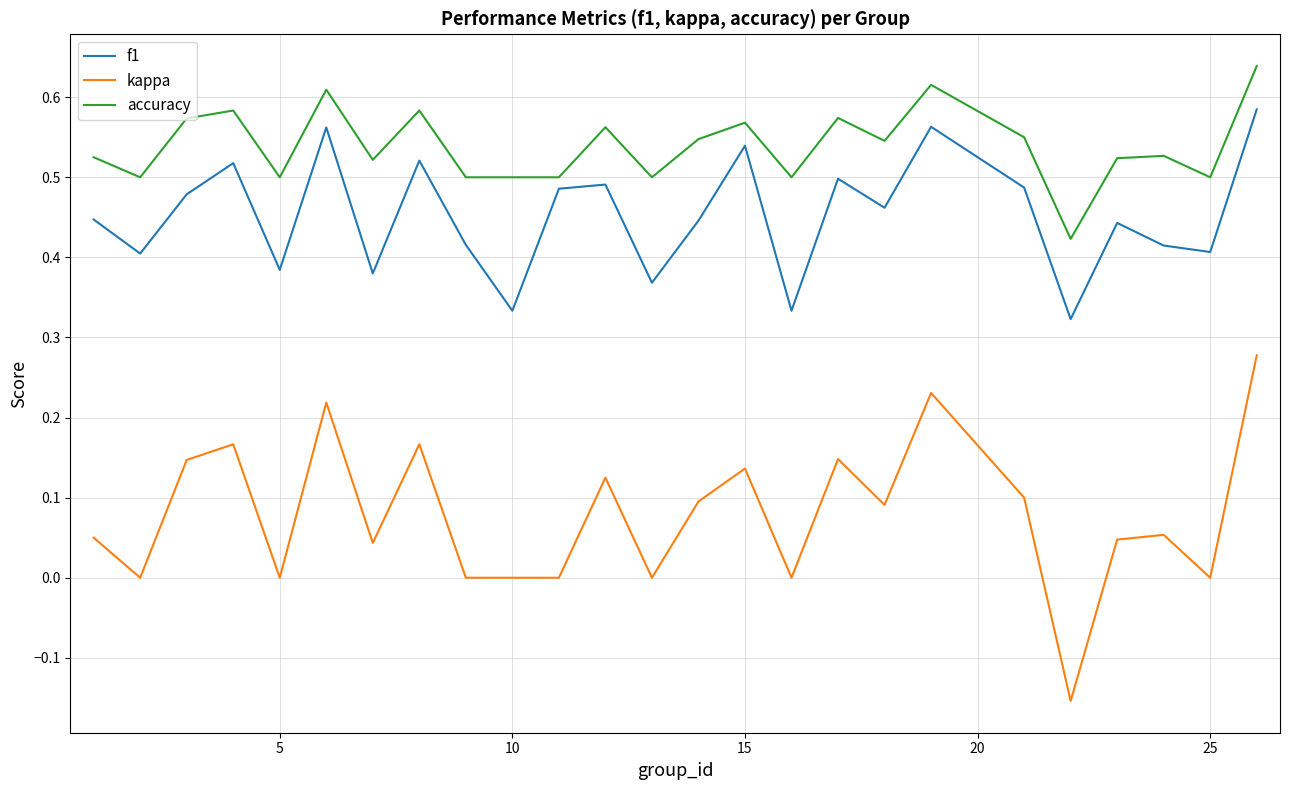

In f1, how many points are higher than both neighbors (excluding endpoints)?

8